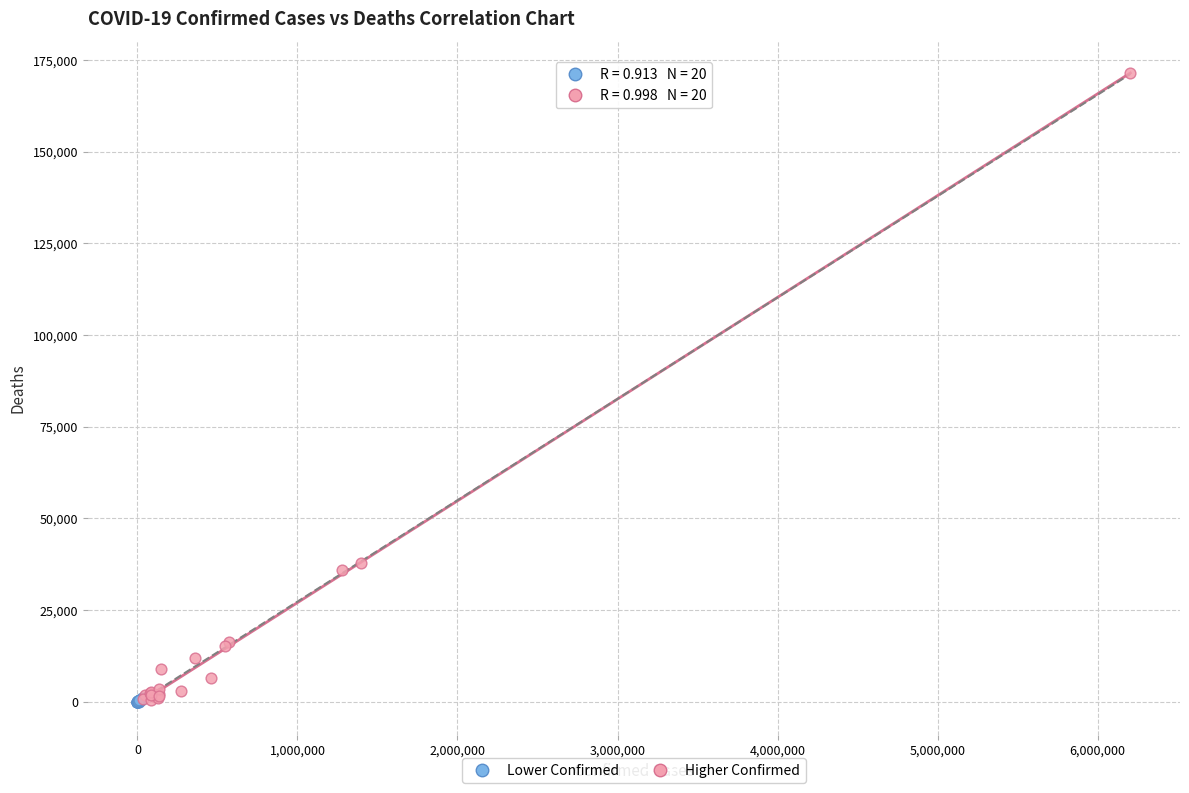

Which series has the largest Y range (max minus min)?

Higher Confirmed